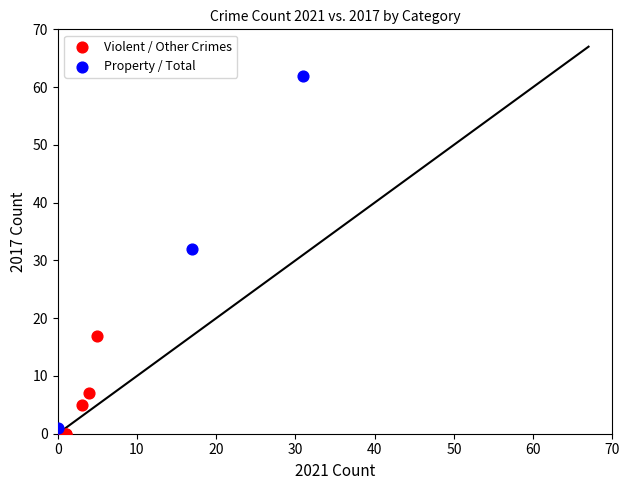

Which series contains the lowest Y value?

Violent / Other Crimes